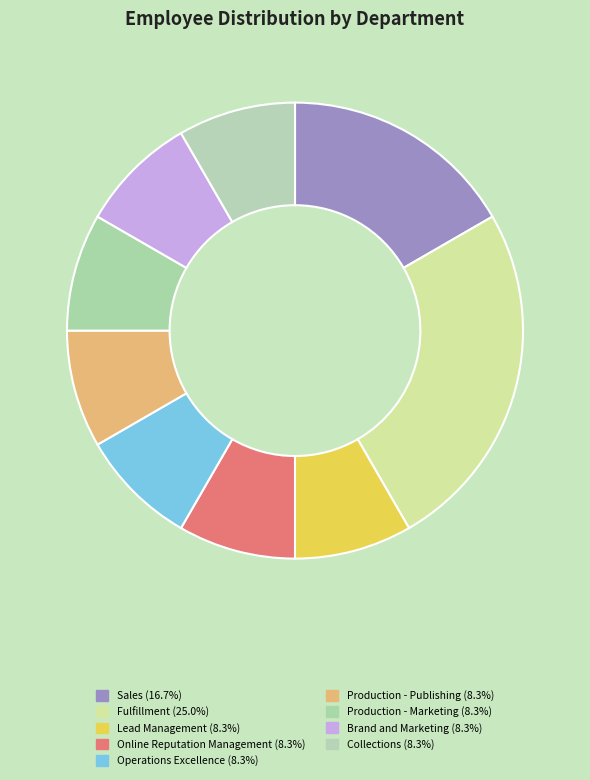

Is Operations Excellence the majority of the pie?

No